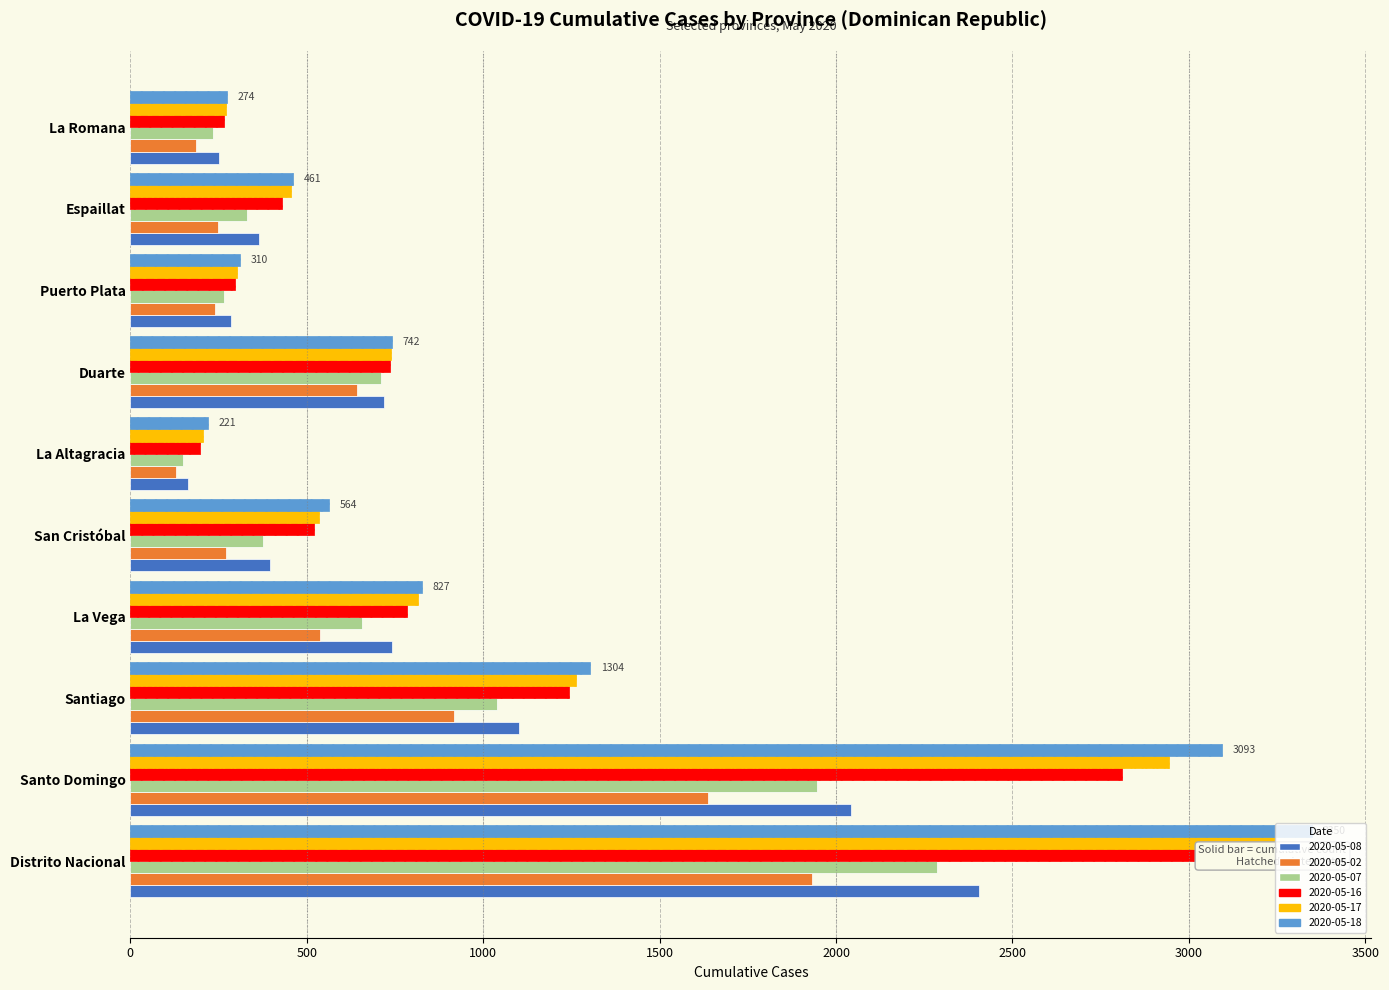

What is the value of the 2020-05-07 bar at the 8th from the left?

264